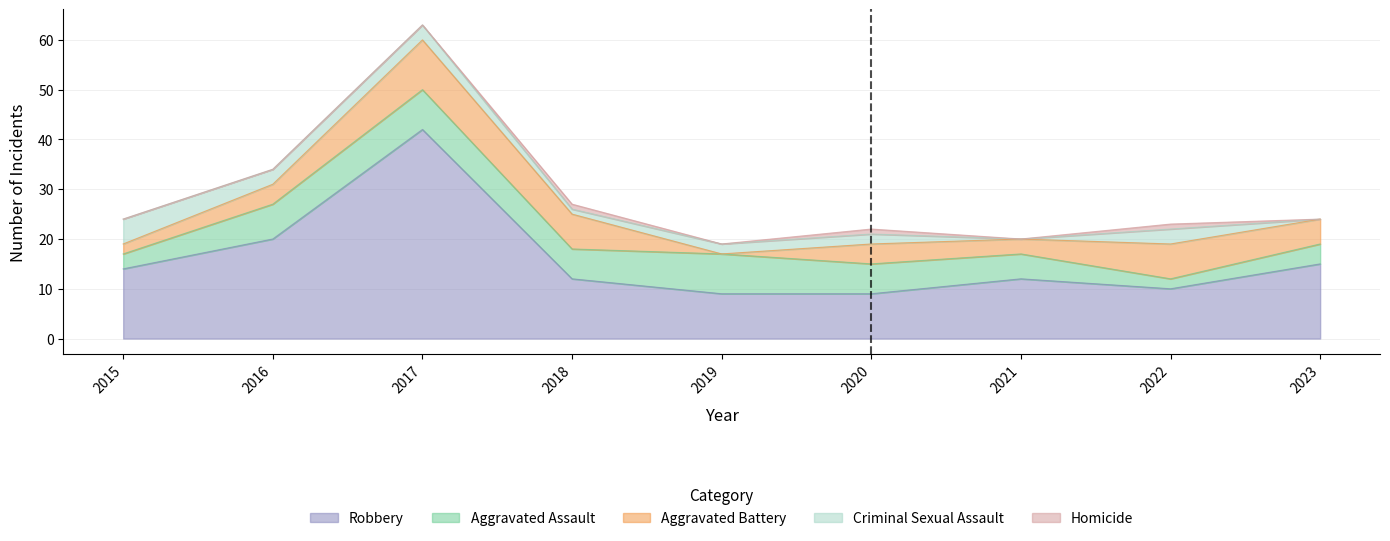

At which category does Aggravated Assault reach its first local valley?

2018